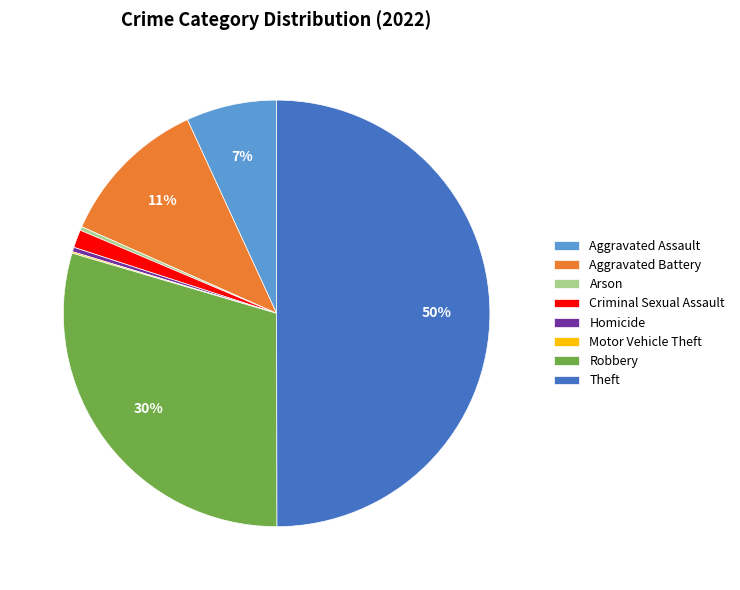

Does Arson represent more than half of the total?

No